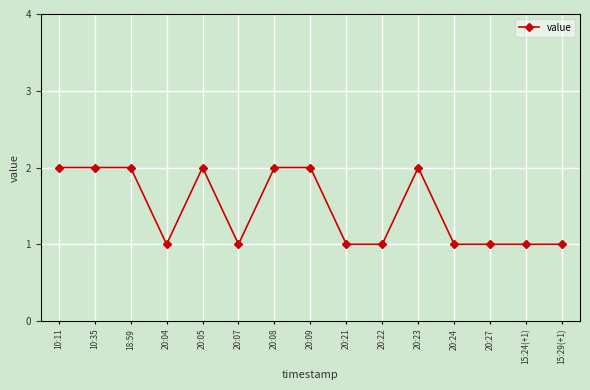

Read the value at 20:07.

1